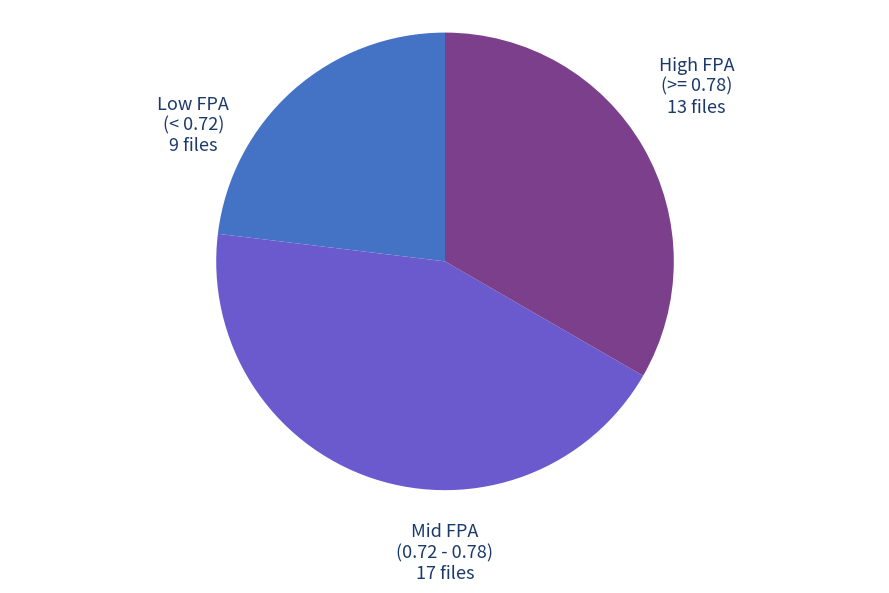

Count the number of slices in the pie.

3